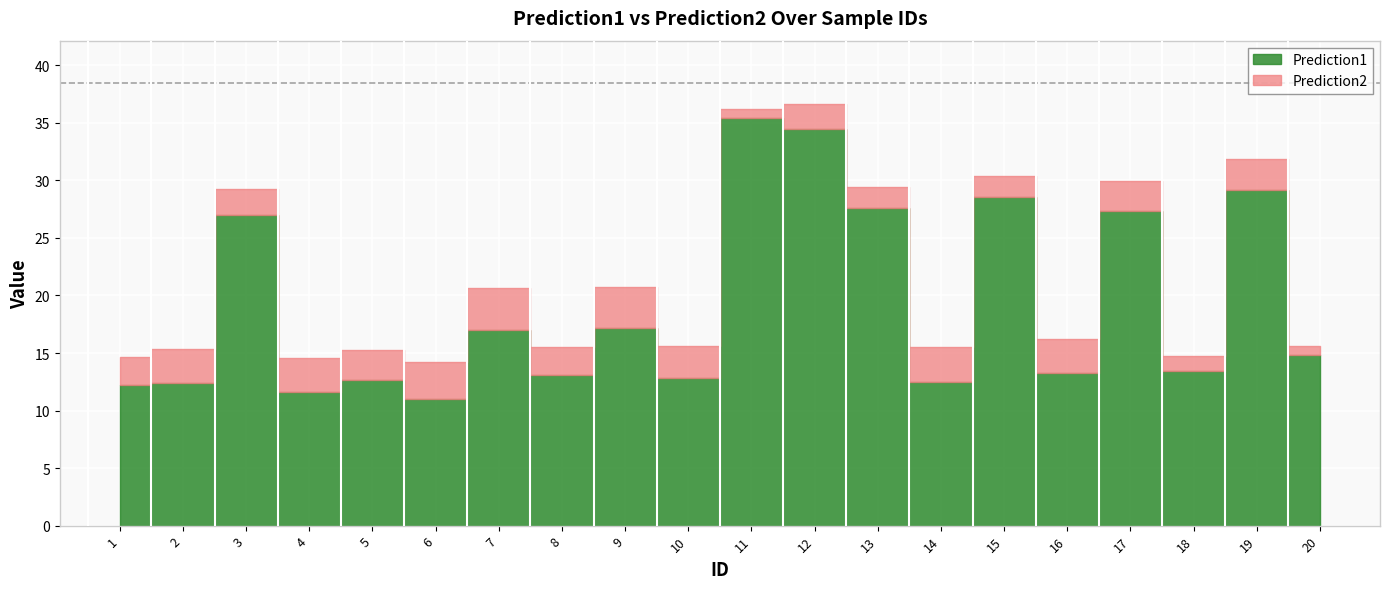

Between 4 and 2, which is larger?

2